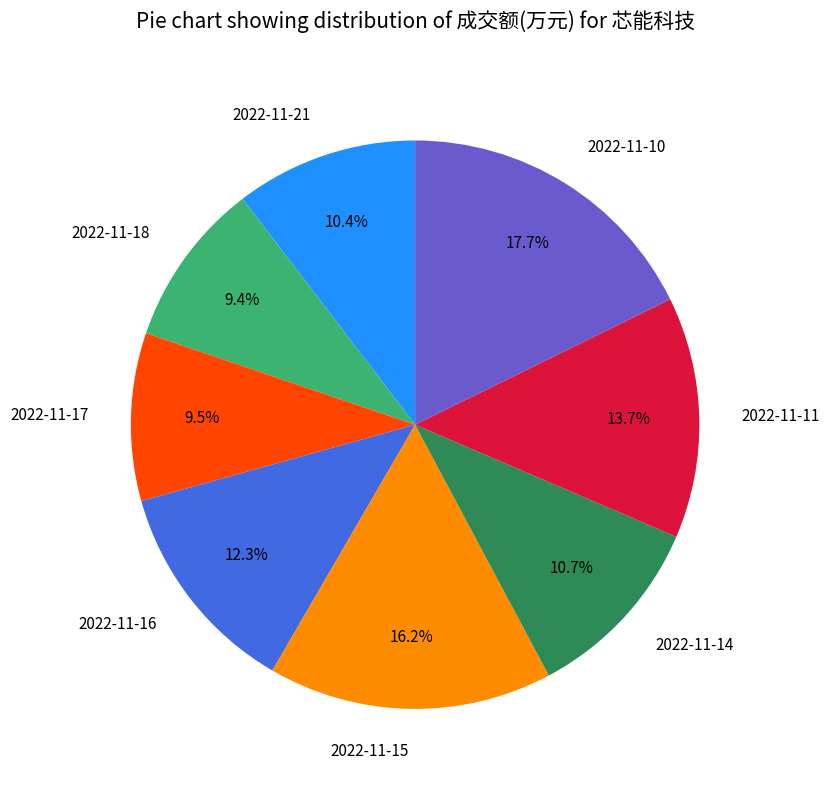

Is there a majority slice in this chart?

No